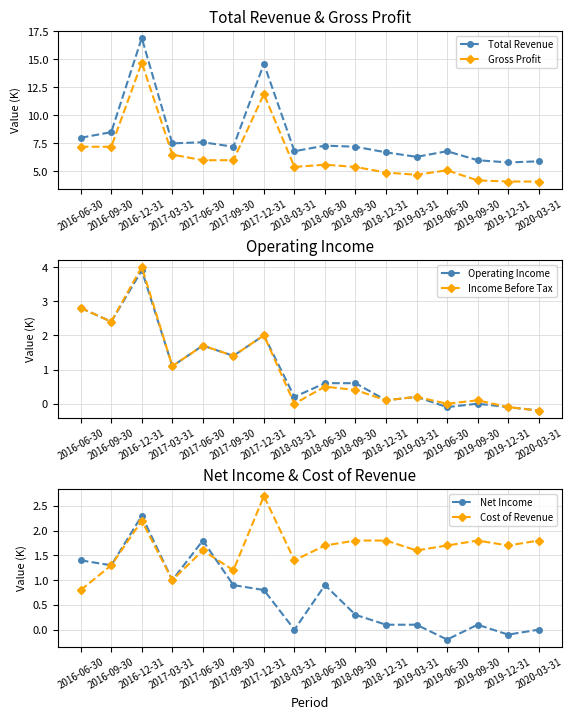

Reading right to left, what are all the values shown in this chart?

Total Revenue: 2020-03-31=5.9	2019-12-31=5.8	2019-09-30=6.0	2019-06-30=6.8	2019-03-31=6.3	2018-12-31=6.7	2018-09-30=7.2	2018-06-30=7.3	2018-03-31=6.8	2017-12-31=14.6	2017-09-30=7.2	2017-06-30=7.6	2017-03-31=7.5	2016-12-31=16.9	2016-09-30=8.5	2016-06-30=8.0
Gross Profit: 2020-03-31=4.1	2019-12-31=4.1	2019-09-30=4.2	2019-06-30=5.1	2019-03-31=4.7	2018-12-31=4.9	2018-09-30=5.4	2018-06-30=5.6	2018-03-31=5.4	2017-12-31=11.9	2017-09-30=6.0	2017-06-30=6.0	2017-03-31=6.5	2016-12-31=14.7	2016-09-30=7.2	2016-06-30=7.2
Operating Income: 2020-03-31=-0.2	2019-12-31=-0.1	2019-09-30=0.0	2019-06-30=-0.1	2019-03-31=0.2	2018-12-31=0.1	2018-09-30=0.6	2018-06-30=0.6	2018-03-31=0.2	2017-12-31=2.0	2017-09-30=1.4	2017-06-30=1.7	2017-03-31=1.1	2016-12-31=3.9	2016-09-30=2.4	2016-06-30=2.8
Income Before Tax: 2020-03-31=-0.2	2019-12-31=-0.1	2019-09-30=0.1	2019-06-30=0.0	2019-03-31=0.2	2018-12-31=0.1	2018-09-30=0.4	2018-06-30=0.5	2018-03-31=0.0	2017-12-31=2.0	2017-09-30=1.4	2017-06-30=1.7	2017-03-31=1.1	2016-12-31=4.0	2016-09-30=2.4	2016-06-30=2.8
Net Income: 2020-03-31=0.0	2019-12-31=-0.1	2019-09-30=0.1	2019-06-30=-0.2	2019-03-31=0.1	2018-12-31=0.1	2018-09-30=0.3	2018-06-30=0.9	2018-03-31=0.0	2017-12-31=0.8	2017-09-30=0.9	2017-06-30=1.8	2017-03-31=1.0	2016-12-31=2.3	2016-09-30=1.3	2016-06-30=1.4
Cost of Revenue: 2020-03-31=1.8	2019-12-31=1.7	2019-09-30=1.8	2019-06-30=1.7	2019-03-31=1.6	2018-12-31=1.8	2018-09-30=1.8	2018-06-30=1.7	2018-03-31=1.4	2017-12-31=2.7	2017-09-30=1.2	2017-06-30=1.6	2017-03-31=1.0	2016-12-31=2.2	2016-09-30=1.3	2016-06-30=0.8